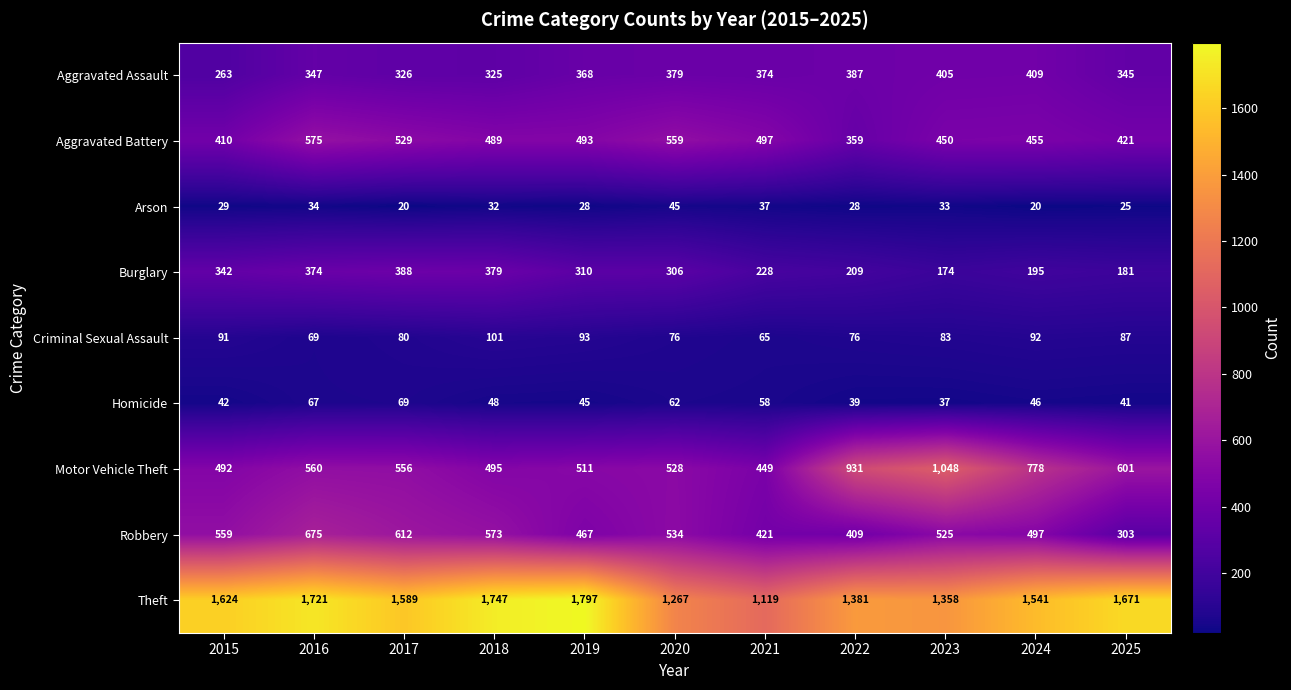

At which label does Motor Vehicle Theft first exceed 556?

2016